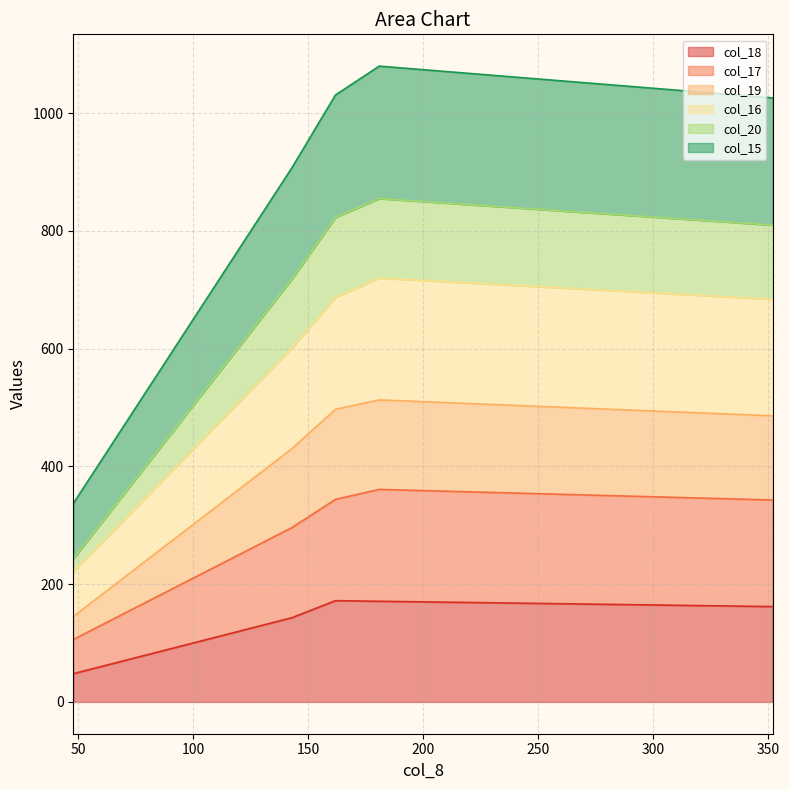

What is the value of the col_20 point at the 9th from the left?

850